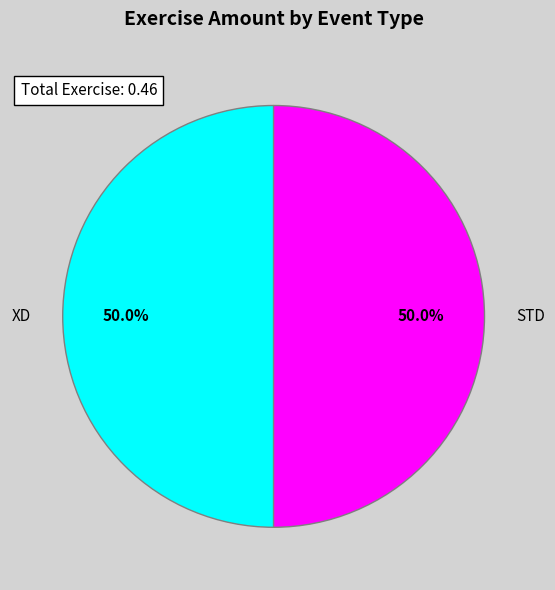

What is the ratio of the value at STD to the value at XD?

1.0